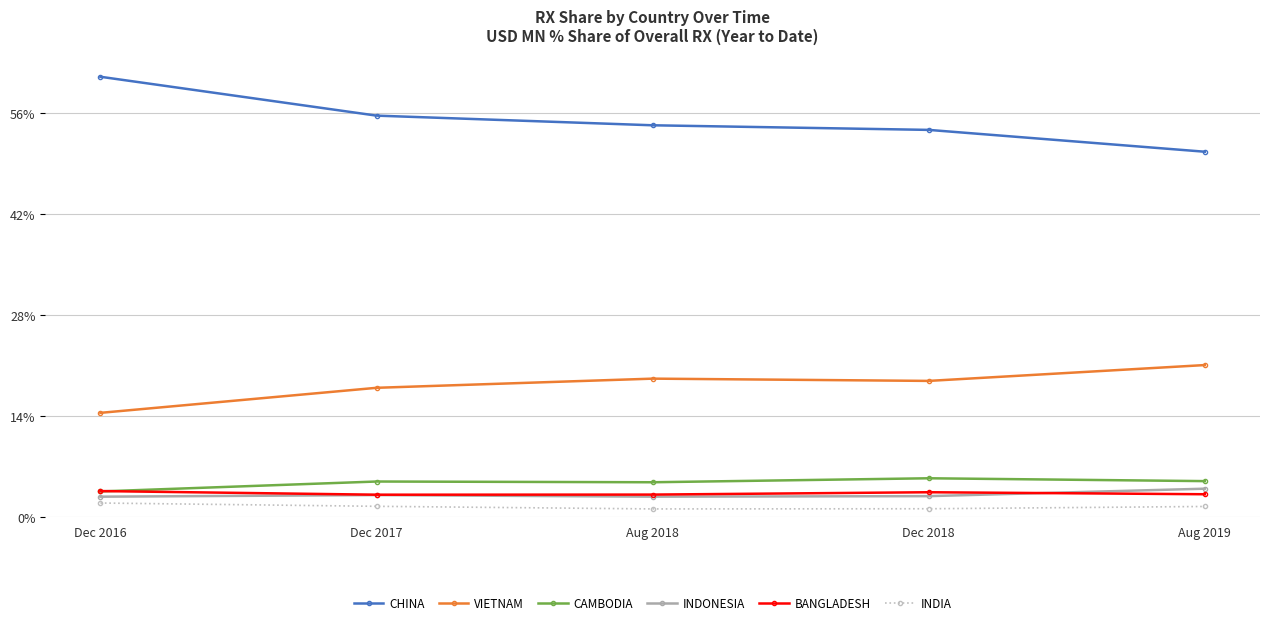

What is the maximum value shown in the chart?

61.0